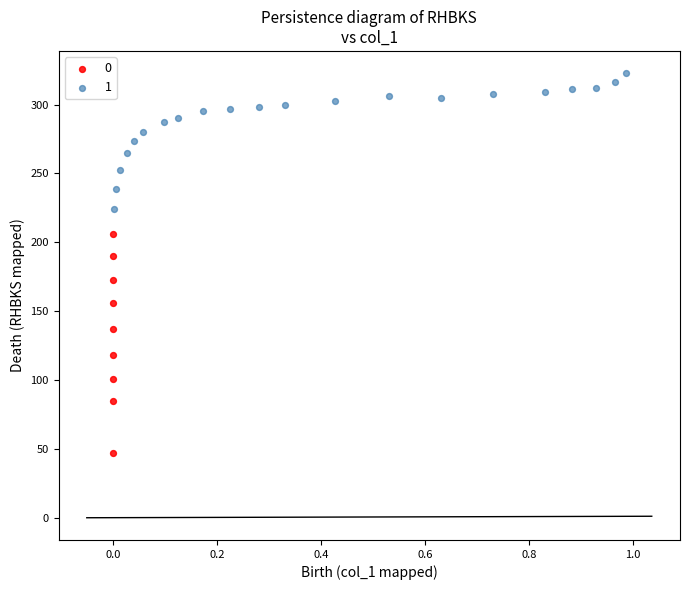

Which series contains the highest Y value?

1